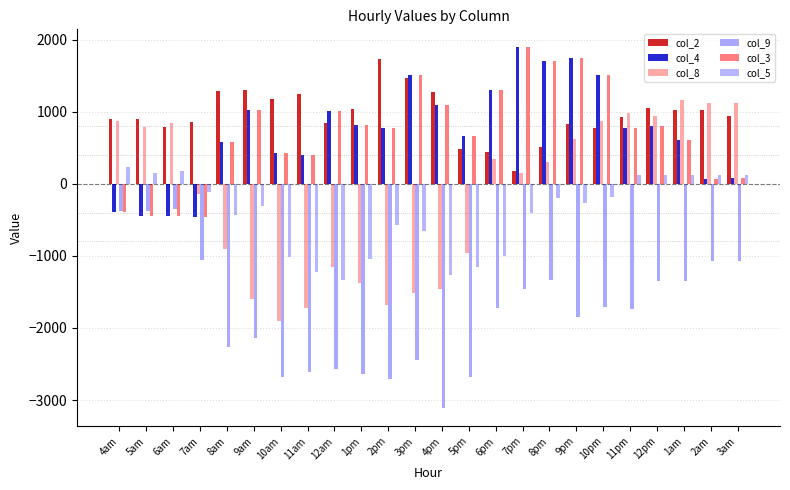

What is the greatest value displayed?

1891.4